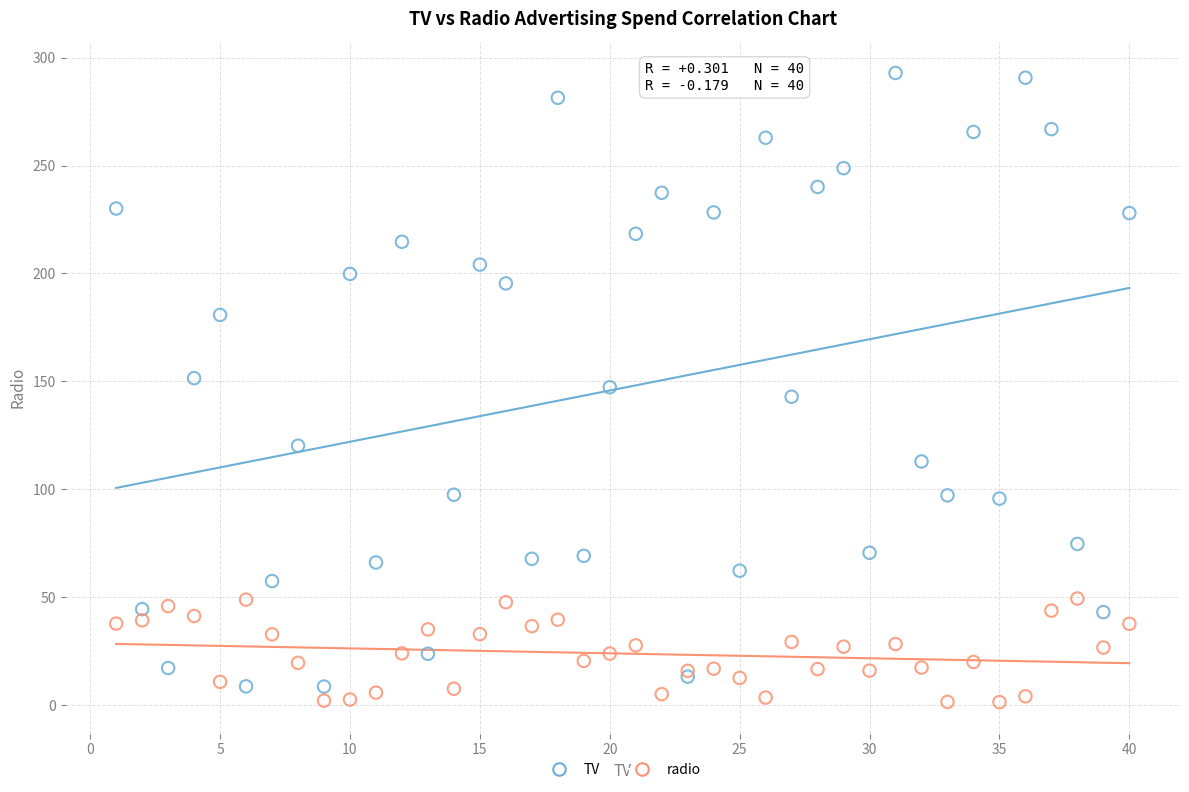

What are all the series names shown in the legend?

TV, radio